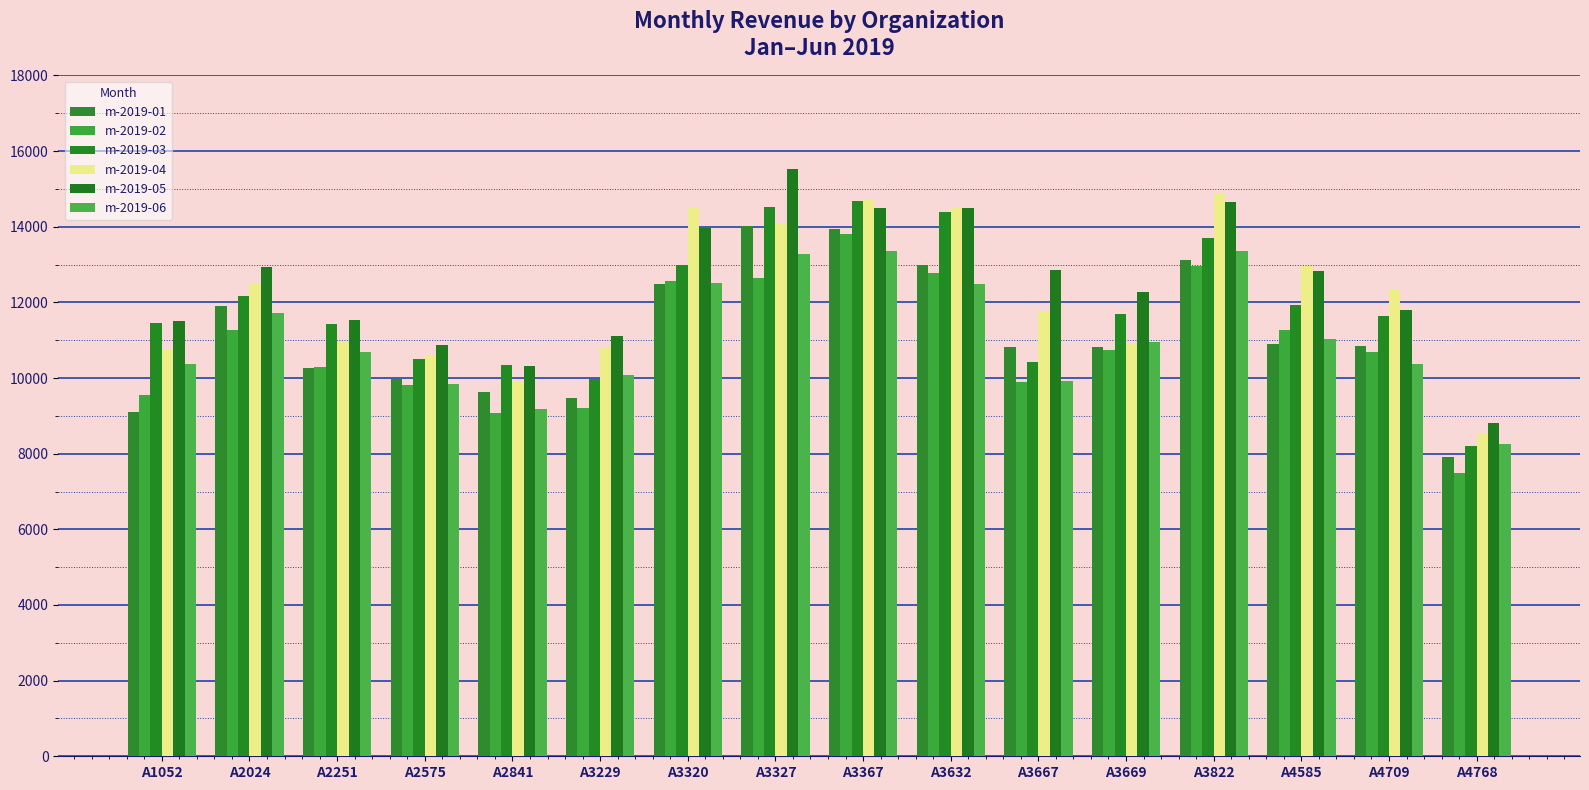

Reading right to left, list all the values displayed in this chart.

m-2019-01: A4768=7925.2	A4709=10844.8	A4585=10905.3	A3822=13111.6	A3669=10833.1	A3667=10833.5	A3632=12983.6	A3367=13927.8	A3327=14016.7	A3320=12493.3	A3229=9478.7	A2841=9618.4	A2575=9974.1	A2251=10264.0	A2024=11901.0	A1052=9092.8
m-2019-02: A4768=7490.0	A4709=10681.3	A4585=11271.5	A3822=12971.4	A3669=10739.9	A3667=9895.5	A3632=12770.0	A3367=13797.1	A3327=12631.6	A3320=12566.2	A3229=9220.2	A2841=9079.6	A2575=9817.0	A2251=10282.5	A2024=11282.1	A1052=9554.0
m-2019-03: A4768=8206.1	A4709=11651.1	A4585=11934.2	A3822=13711.7	A3669=11689.4	A3667=10416.3	A3632=14399.7	A3367=14677.0	A3327=14525.9	A3320=12984.5	A3229=9979.4	A2841=10338.8	A2575=10495.3	A2251=11441.4	A2024=12177.3	A1052=11445.7
m-2019-04: A4768=8518.6	A4709=12354.4	A4585=12958.0	A3822=14880.8	A3669=10898.9	A3667=11777.7	A3632=14510.8	A3367=14737.8	A3327=14108.6	A3320=14491.3	A3229=10794.5	A2841=9888.2	A2575=10613.9	A2251=10952.9	A2024=12517.1	A1052=10733.8
m-2019-05: A4768=8815.5	A4709=11808.3	A4585=12833.6	A3822=14660.1	A3669=12270.4	A3667=12844.2	A3632=14483.2	A3367=14488.8	A3327=15524.2	A3320=13962.1	A3229=11105.9	A2841=10322.2	A2575=10876.1	A2251=11524.4	A2024=12944.8	A1052=11513.8
m-2019-06: A4768=8250.3	A4709=10376.2	A4585=11033.3	A3822=13357.1	A3669=10962.8	A3667=9913.6	A3632=12478.9	A3367=13362.4	A3327=13282.8	A3320=12507.1	A3229=10088.4	A2841=9182.4	A2575=9834.5	A2251=10696.8	A2024=11722.9	A1052=10371.1